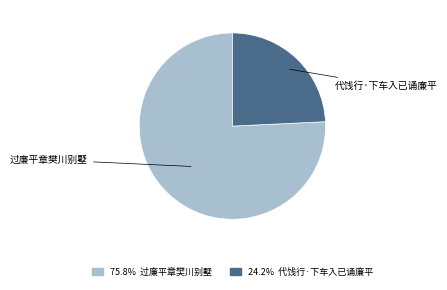

Which category has the smallest portion of the pie?

代饯行·下车入已诵廉平